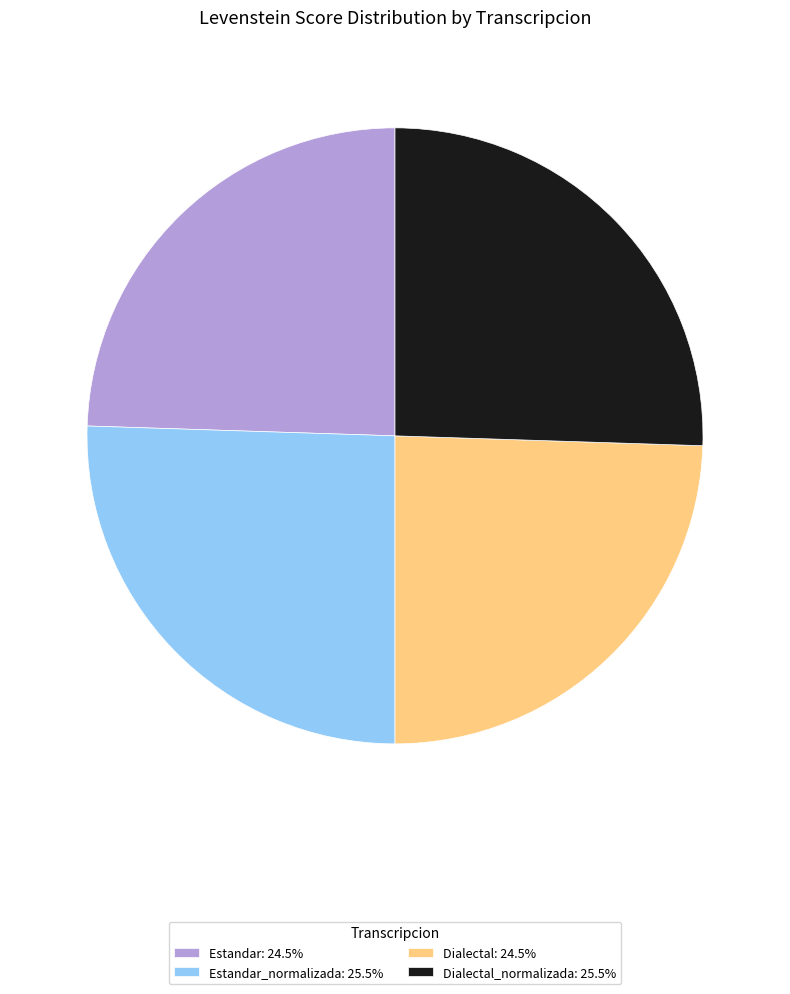

Combined, do Dialectal: 24.5% and Estandar: 24.5% account for over 50%?

No